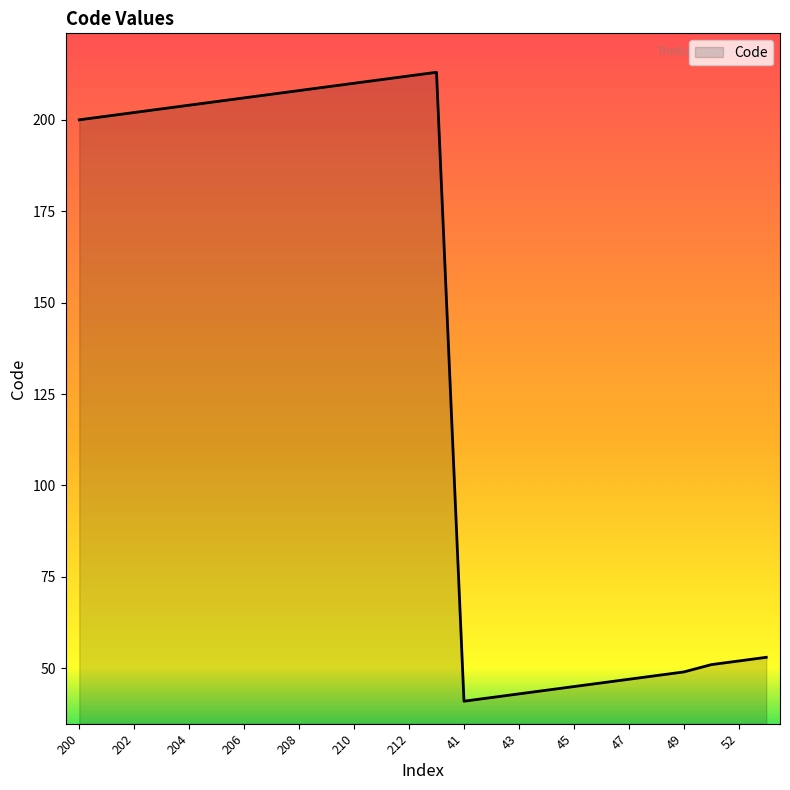

What is the average value?

133